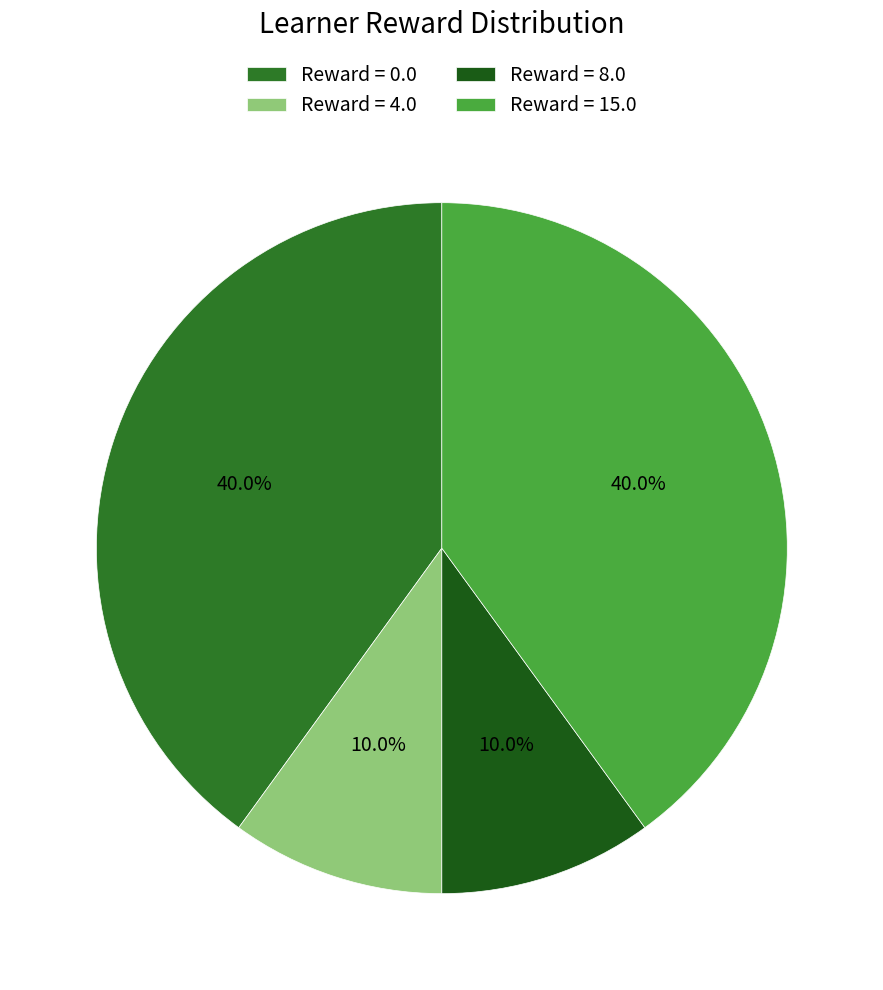

Count the number of slices in the pie.

4